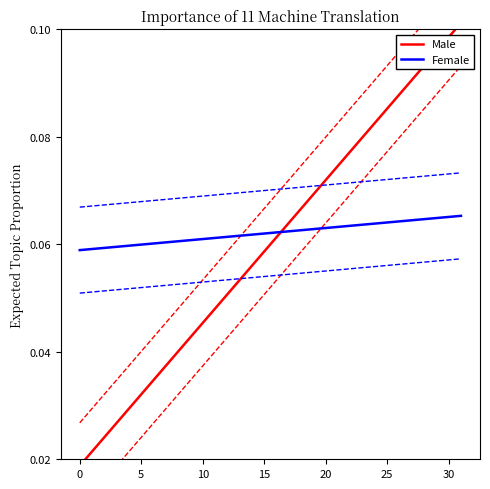

True or false: Male and Female intersect in this chart.

True